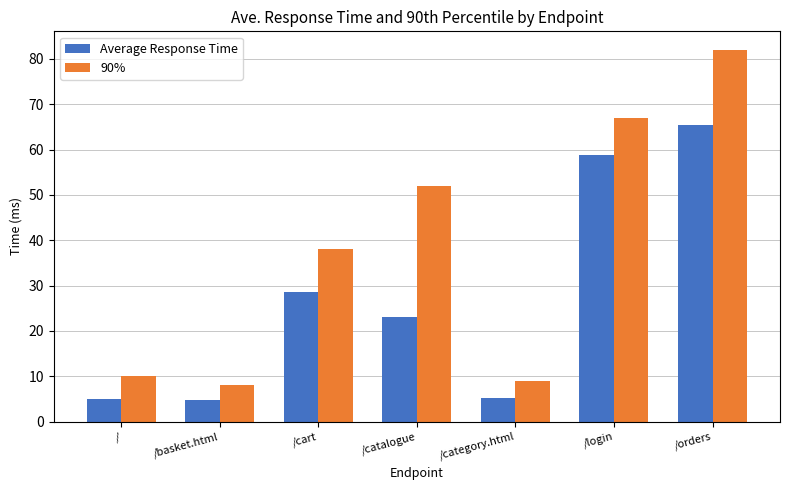

At /catalogue, list the series in order from largest to smallest.

90%, Average Response Time